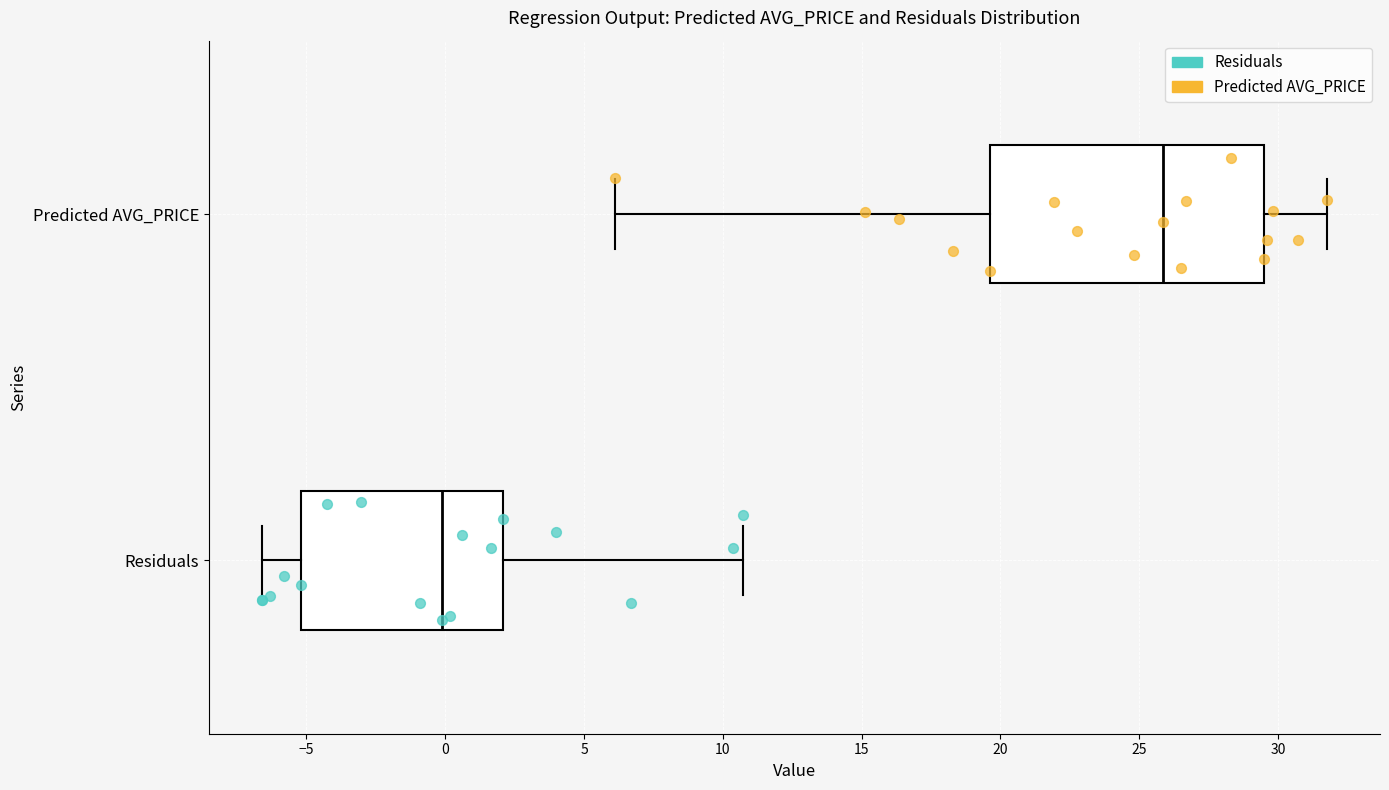

Reading bottom to top, read every box against the x-axis: the position of its median line, the range the box covers, and the ends of its whiskers. The values are not printed on the chart, so give them approximately, as read against the axis.

Residuals: median 0.0, box -5.0 to 2.0, whiskers -6.5 to 10.5
Predicted AVG_PRICE: median 26.0, box 19.5 to 29.5, whiskers 6.0 to 32.0